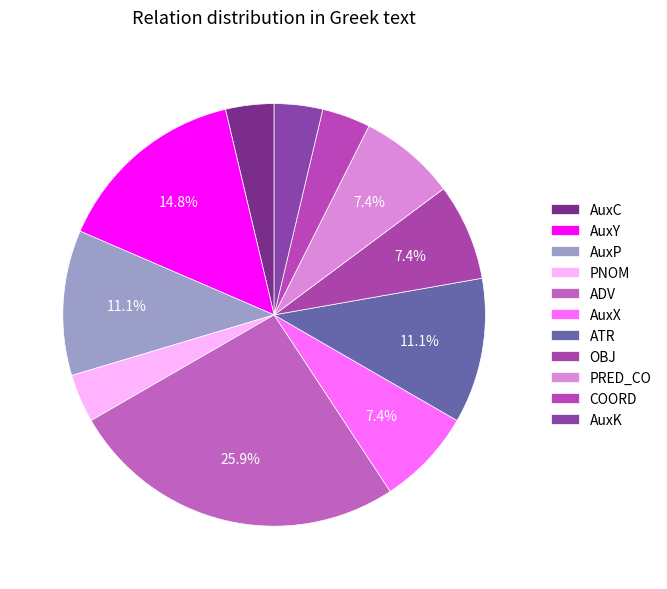

Does AuxP represent more than half of the total?

No